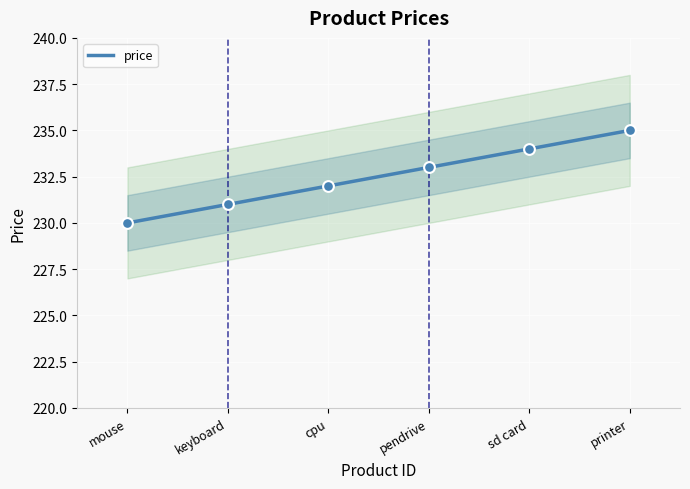

Approximately how many times larger is the value at keyboard compared to mouse?

1.0